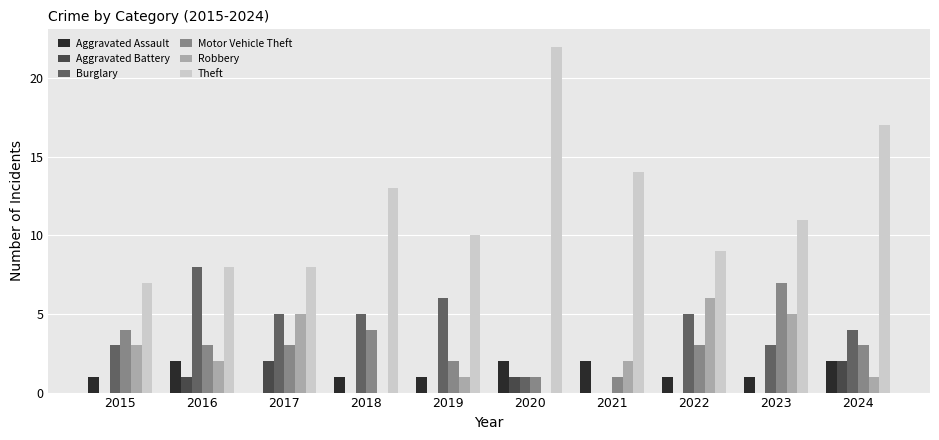

Are the bars grouped side by side (vs. stacked)?

Yes